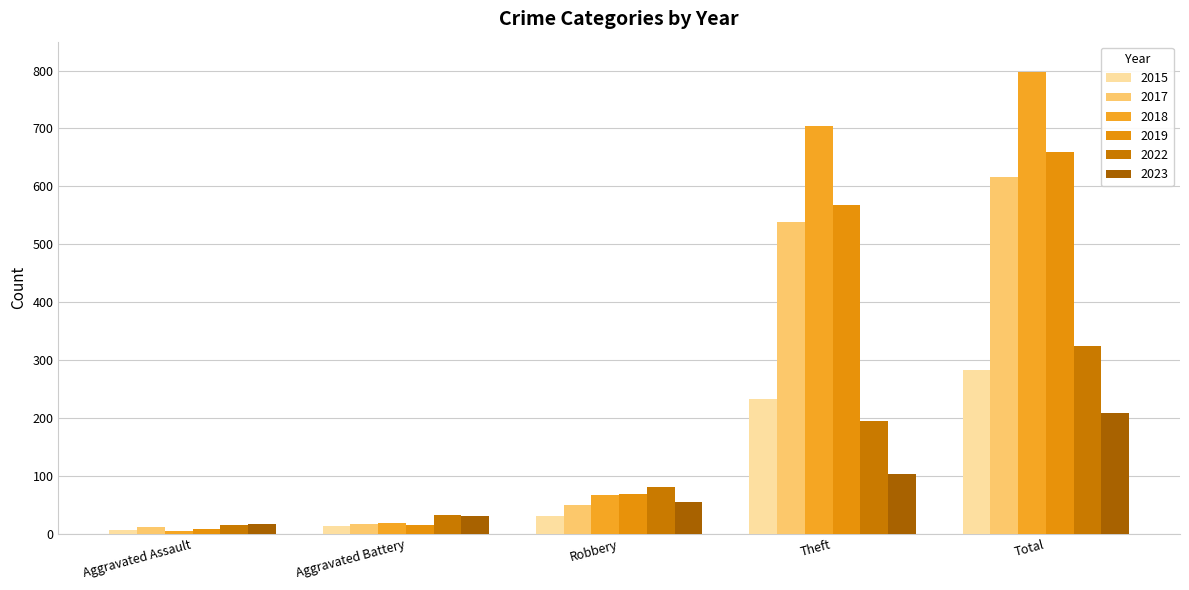

What position from the left is Total?

5